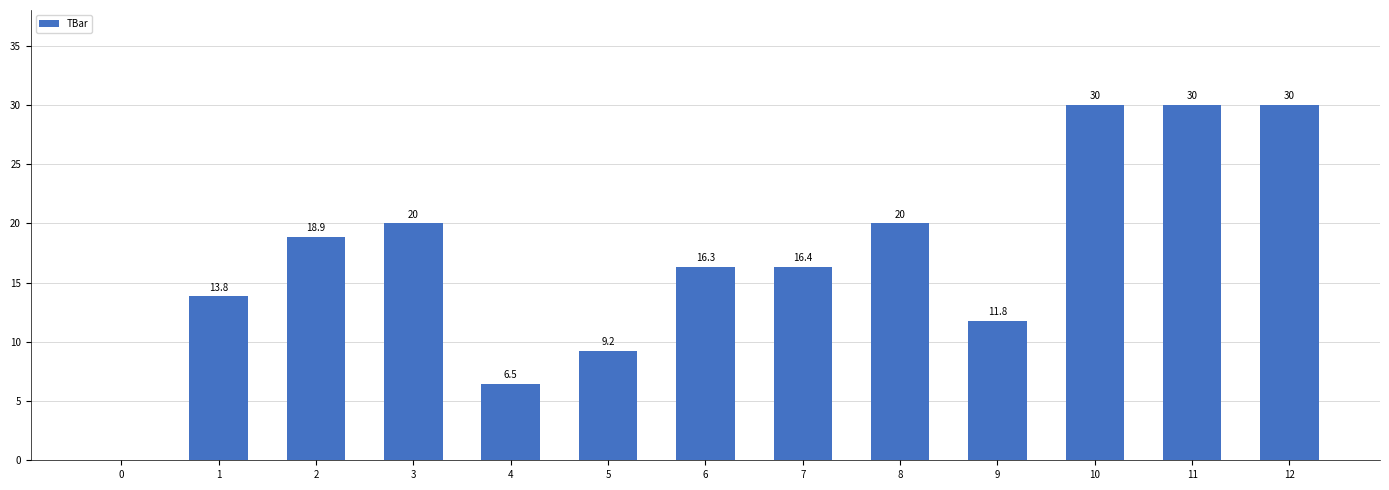

Reading right to left, extract all data points from this chart.

12=30.0	11=30.0	10=30.0	9=11.8	8=20.0	7=16.4	6=16.3	5=9.2	4=6.5	3=20.0	2=18.9	1=13.8	0=0.0